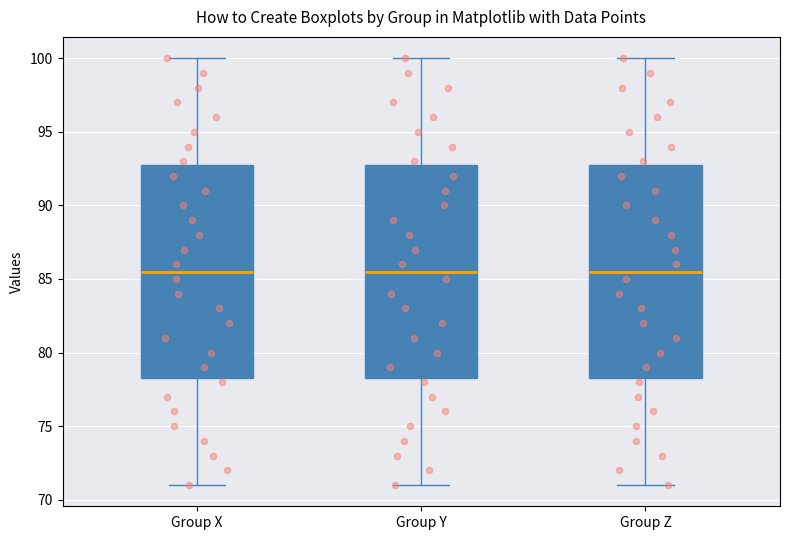

Reading left to right, read every box against the y-axis: the position of its median line, the range the box covers, and the ends of its whiskers. The values are not printed on the chart, so give them approximately, as read against the axis.

Group X: median 85.5, box 78.5 to 93.0, whiskers 71.0 to 100.0
Group Y: median 85.5, box 78.5 to 93.0, whiskers 71.0 to 100.0
Group Z: median 85.5, box 78.5 to 93.0, whiskers 71.0 to 100.0